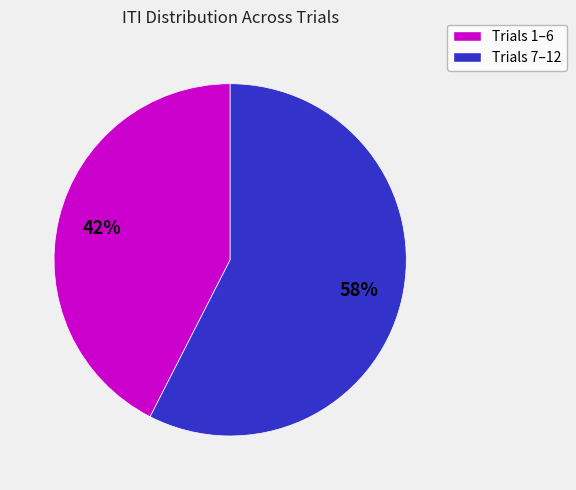

To the nearest percent, what is the average slice percentage?

50%